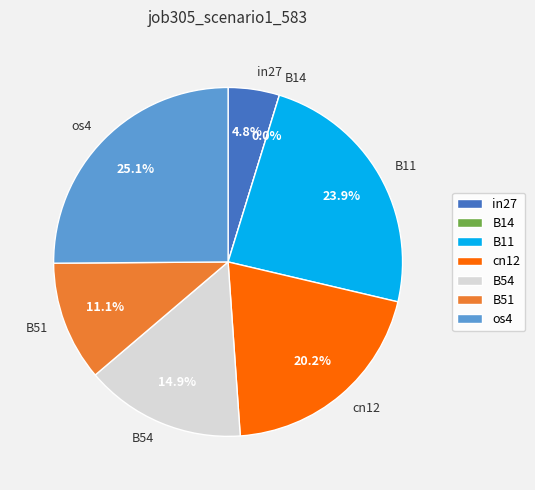

What percentage do os4 and B54 together represent?

40.0%